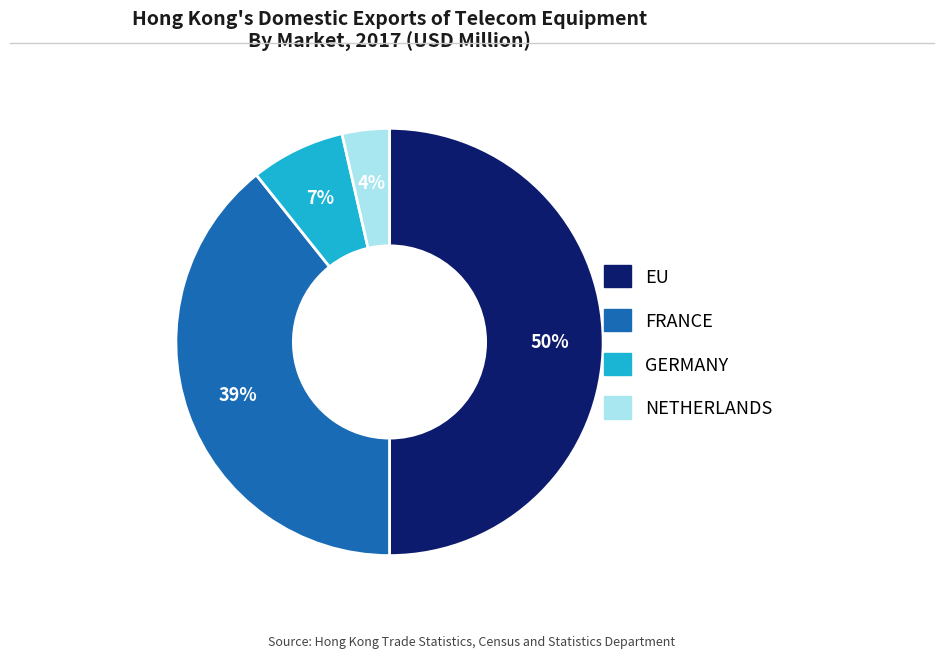

True or false: EU accounts for 64% of the total.

False